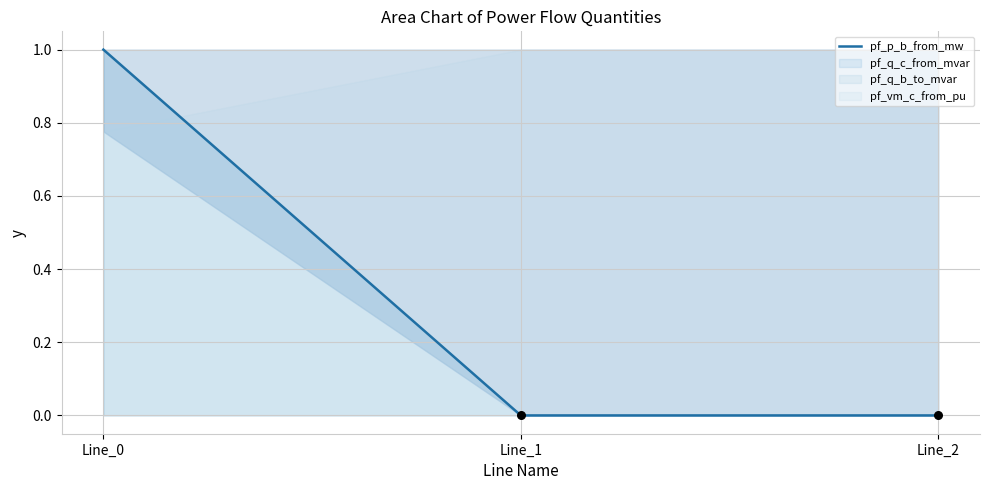

Between Line_0 and Line_1, which is larger?

Line_0